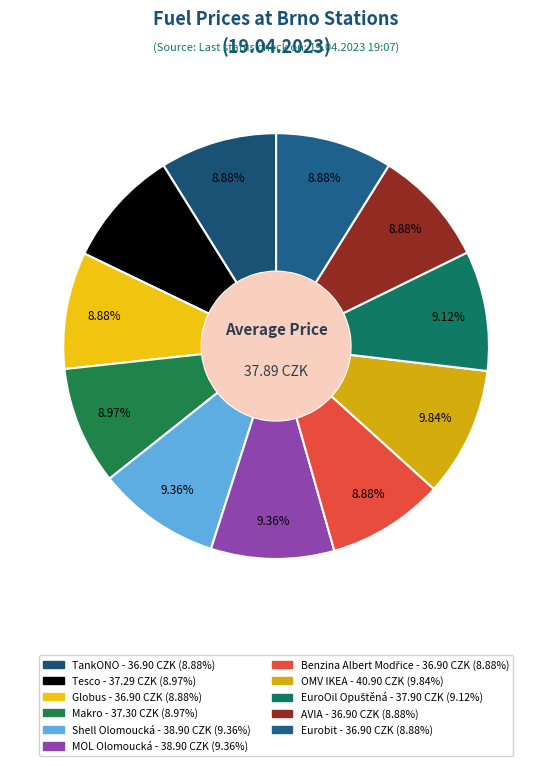

True or false: Shell Olomoucká accounts for 9% of the total.

True